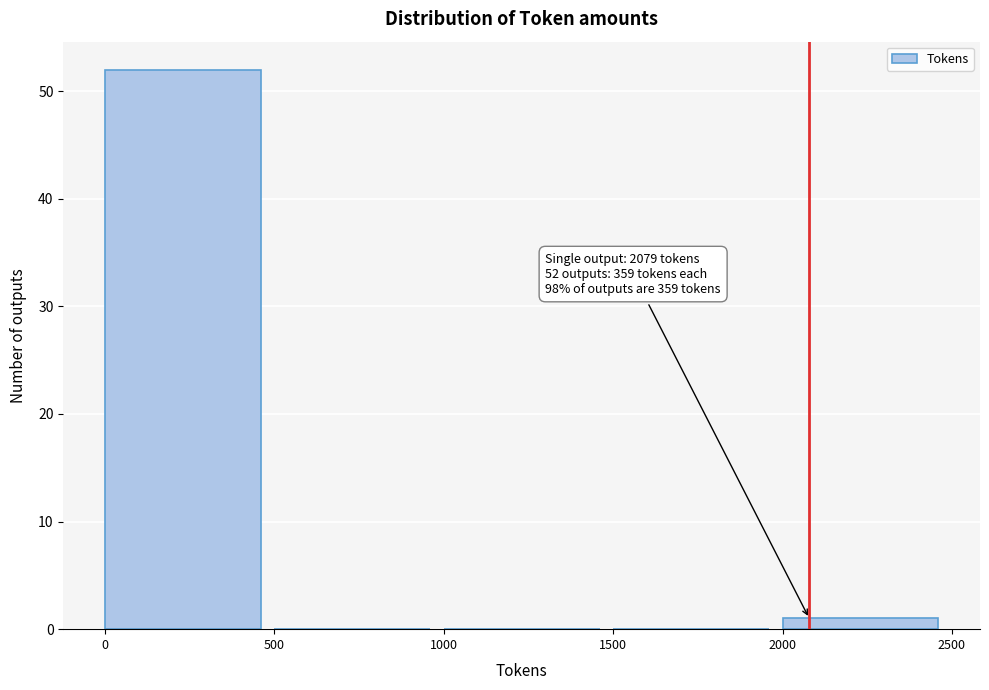

Over which range of the x-axis is the bar tallest?

0 to 500